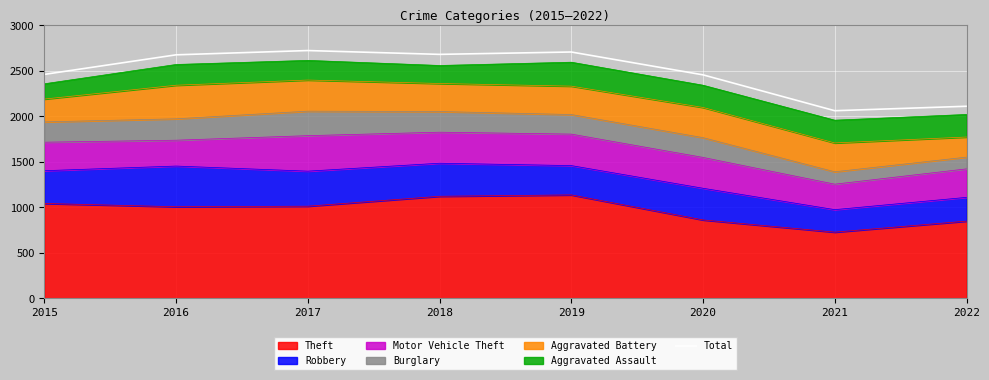

What is the difference between the second highest and minimum values?

645